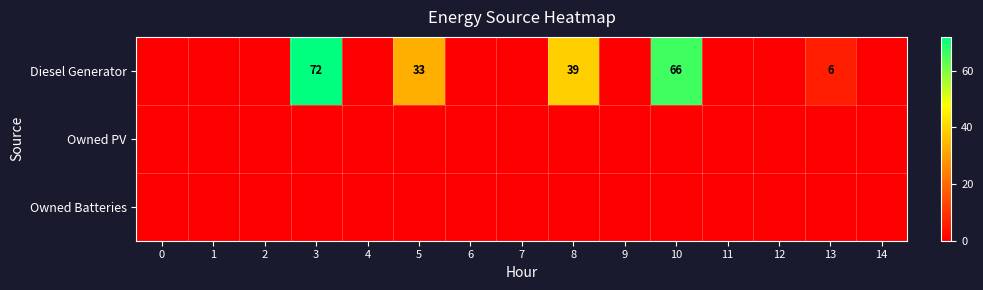

True or false: Owned Batteries has a value of 0 at 11.

True